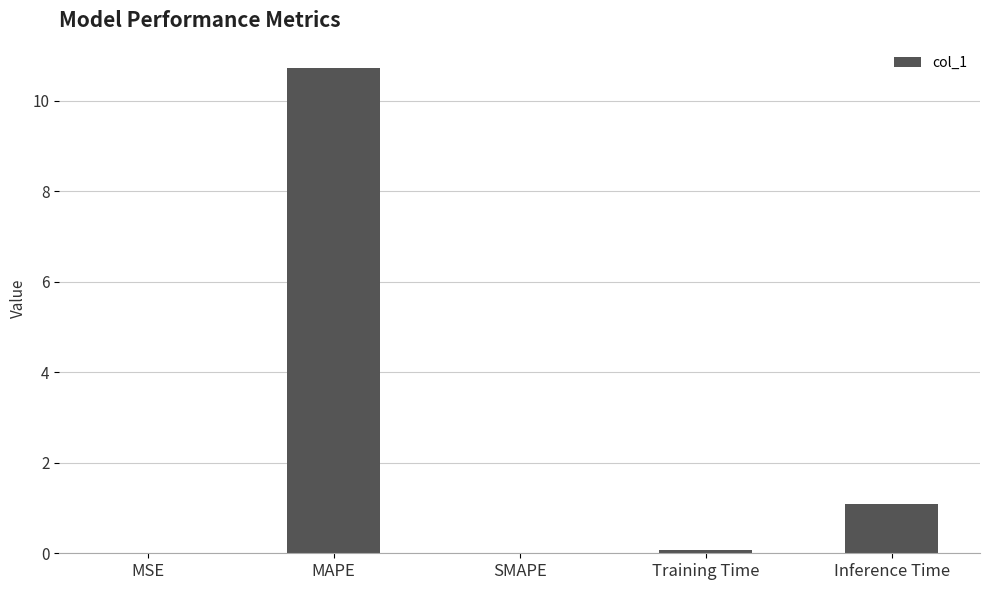

Between MAPE and MSE, which is larger?

MAPE